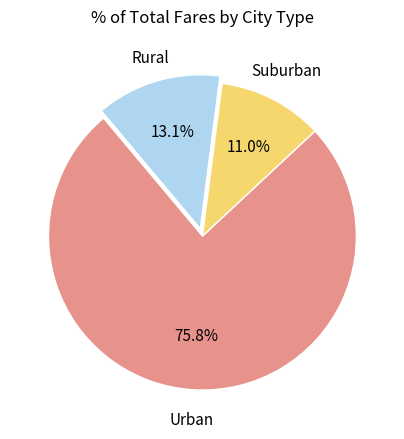

Does any single category account for the majority?

Yes